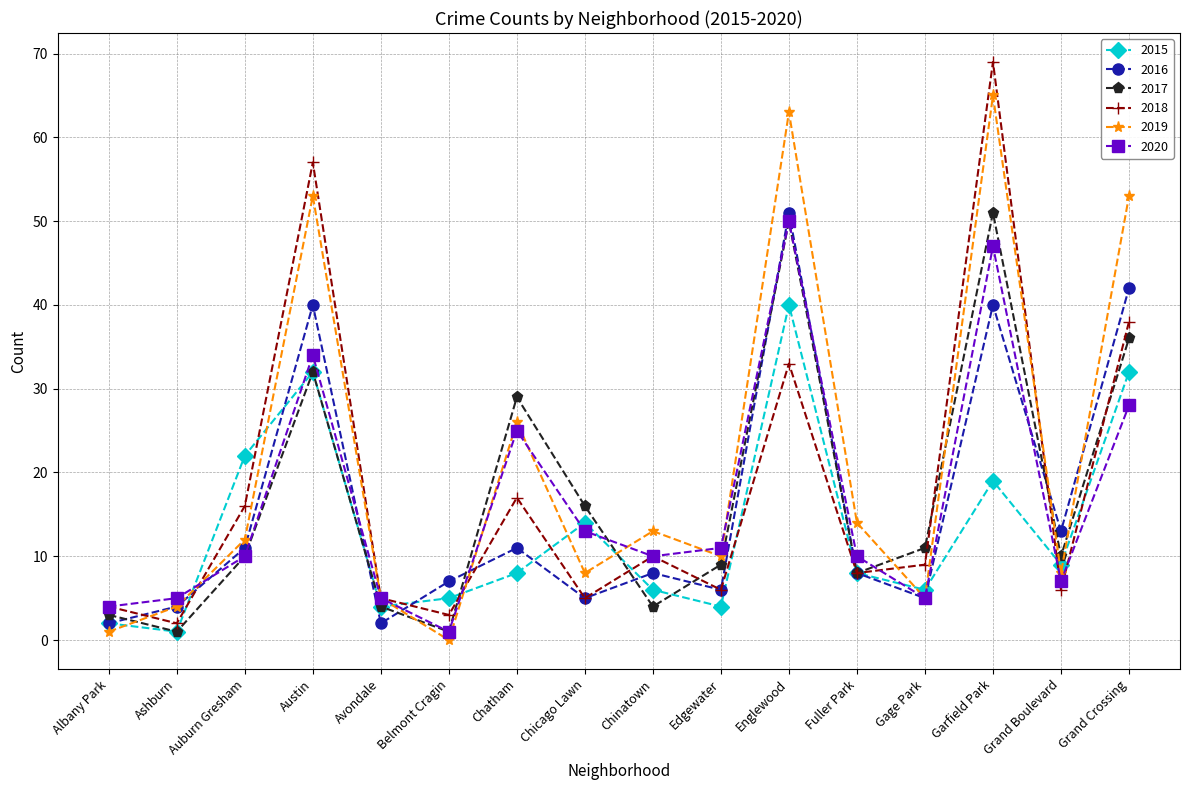

What is the value of the 2015 point at the 5th from the left?

4